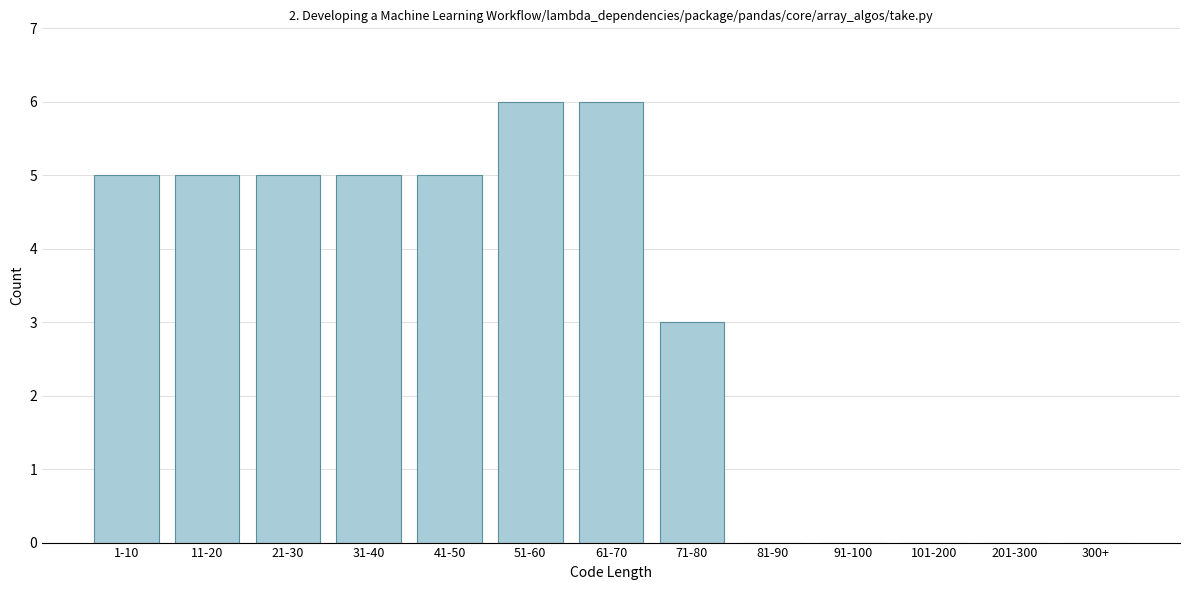

Reading right to left, what are all the values shown in this chart?

300+=0	201-300=0	101-200=0	91-100=0	81-90=0	71-80=3	61-70=6	51-60=6	41-50=5	31-40=5	21-30=5	11-20=5	1-10=5